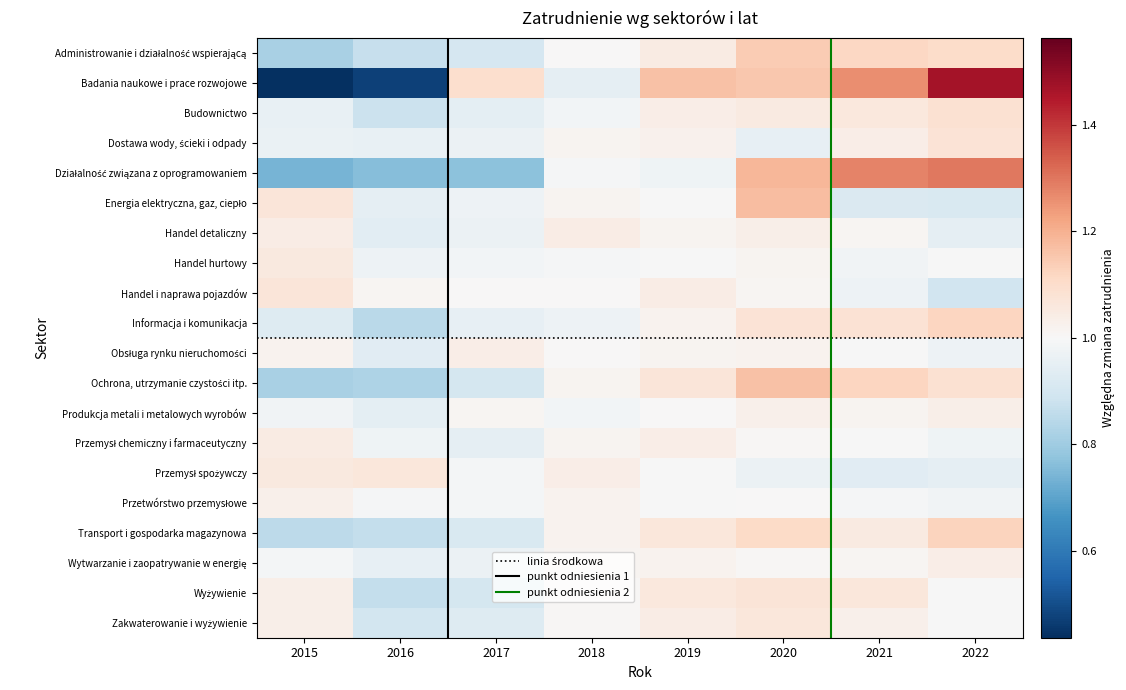

What is the maximum value shown in the chart?

1.5